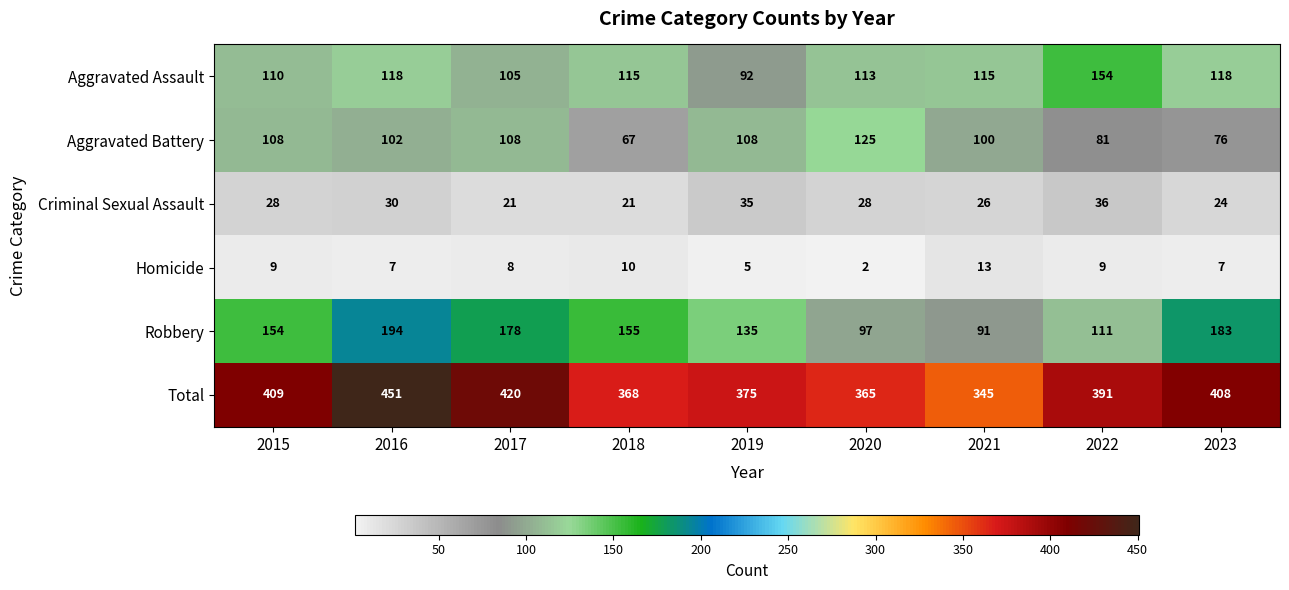

Is it true that Criminal Sexual Assault equals 28 at 2015?

True